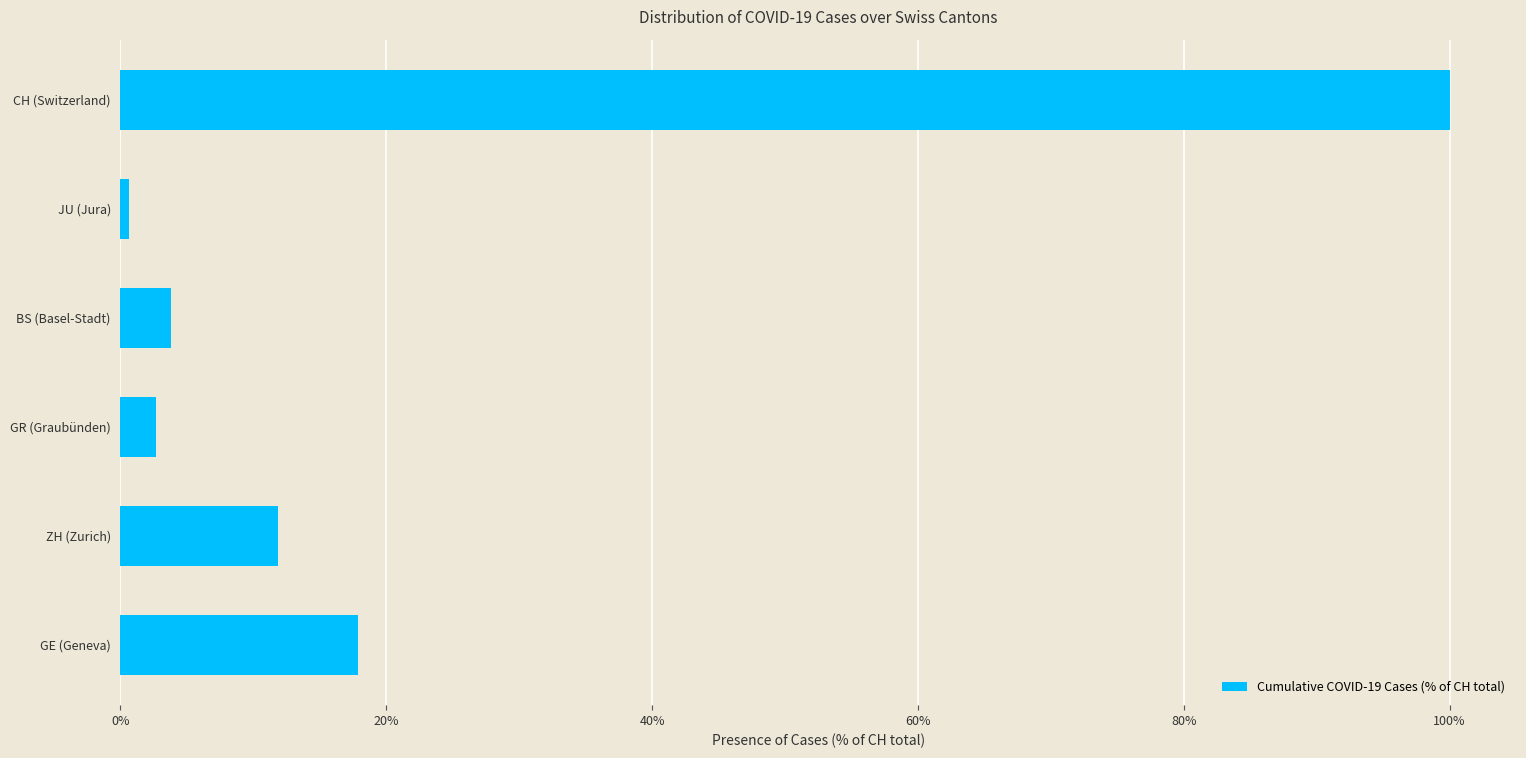

Rank the categories by value from highest to lowest.

CH (Switzerland), GE (Geneva), ZH (Zurich), BS (Basel-Stadt), GR (Graubünden), JU (Jura)